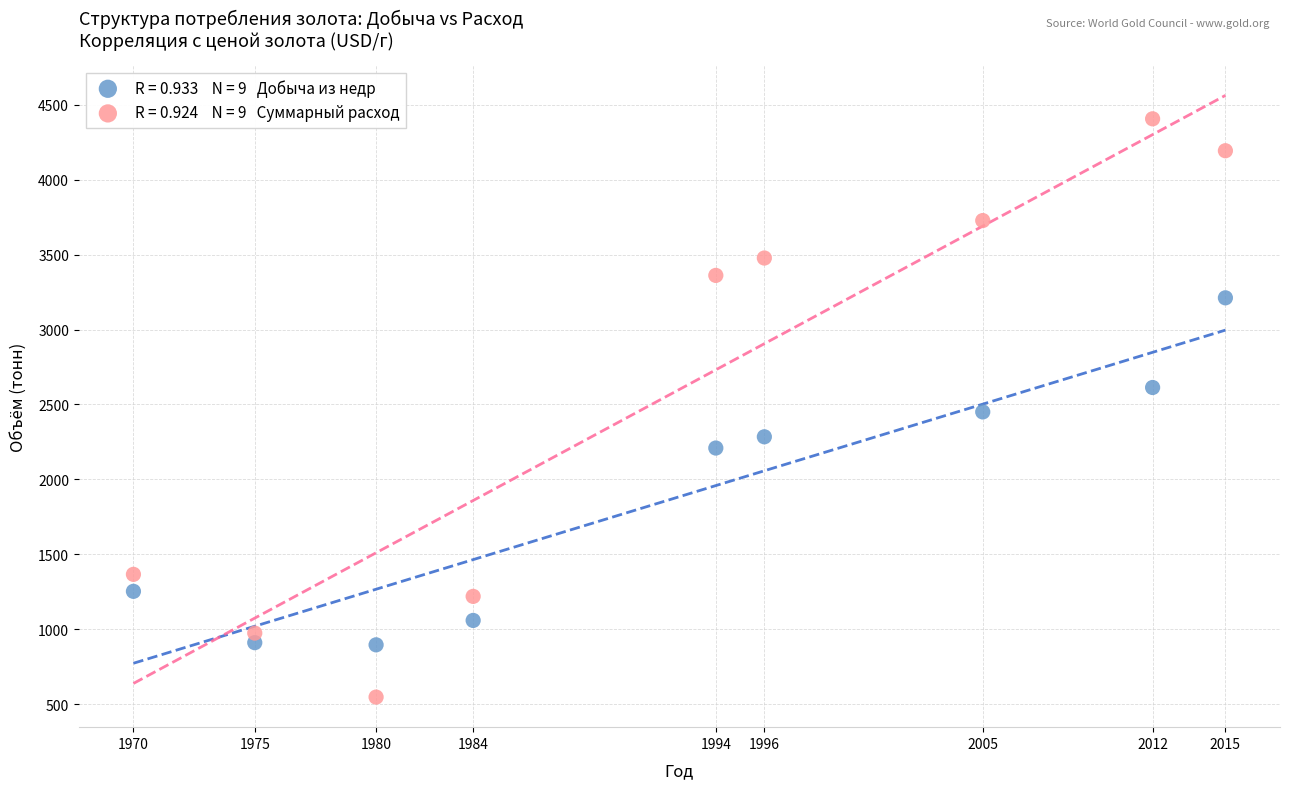

Across all data points, what is the range of Y values (max minus min)?

3859.0